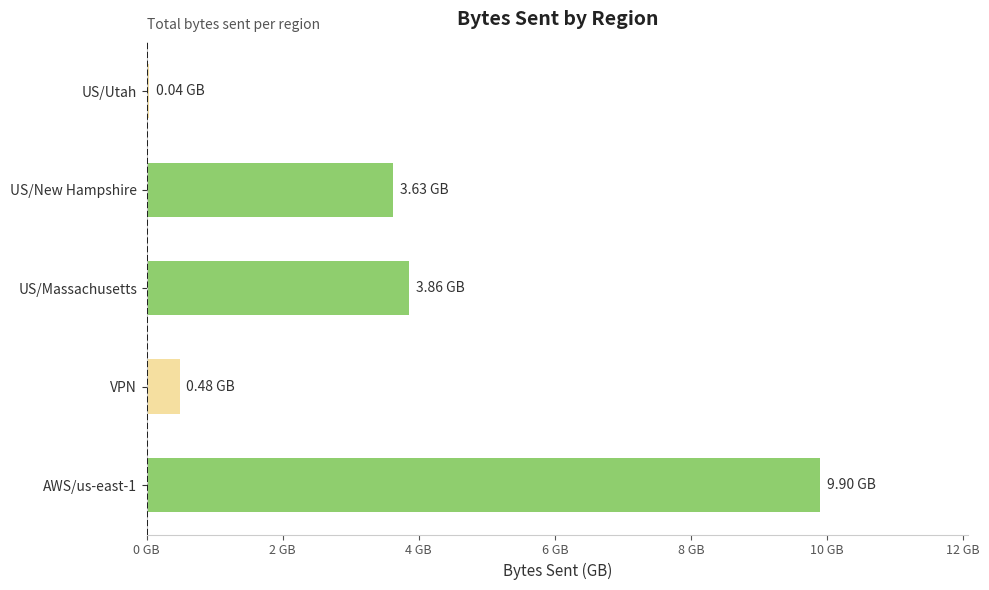

At which category does the chart reach its minimum across all series?

US/Utah